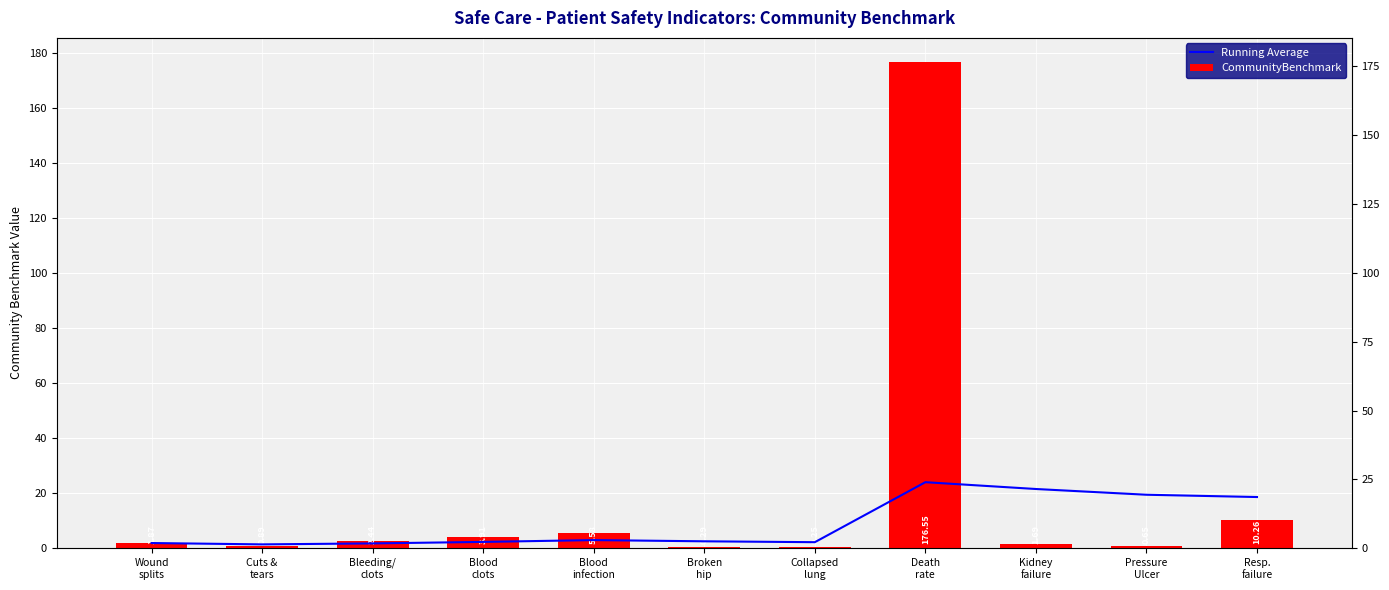

Rank the series by their maximum value, from highest to lowest.

CommunityBenchmark, Running Average